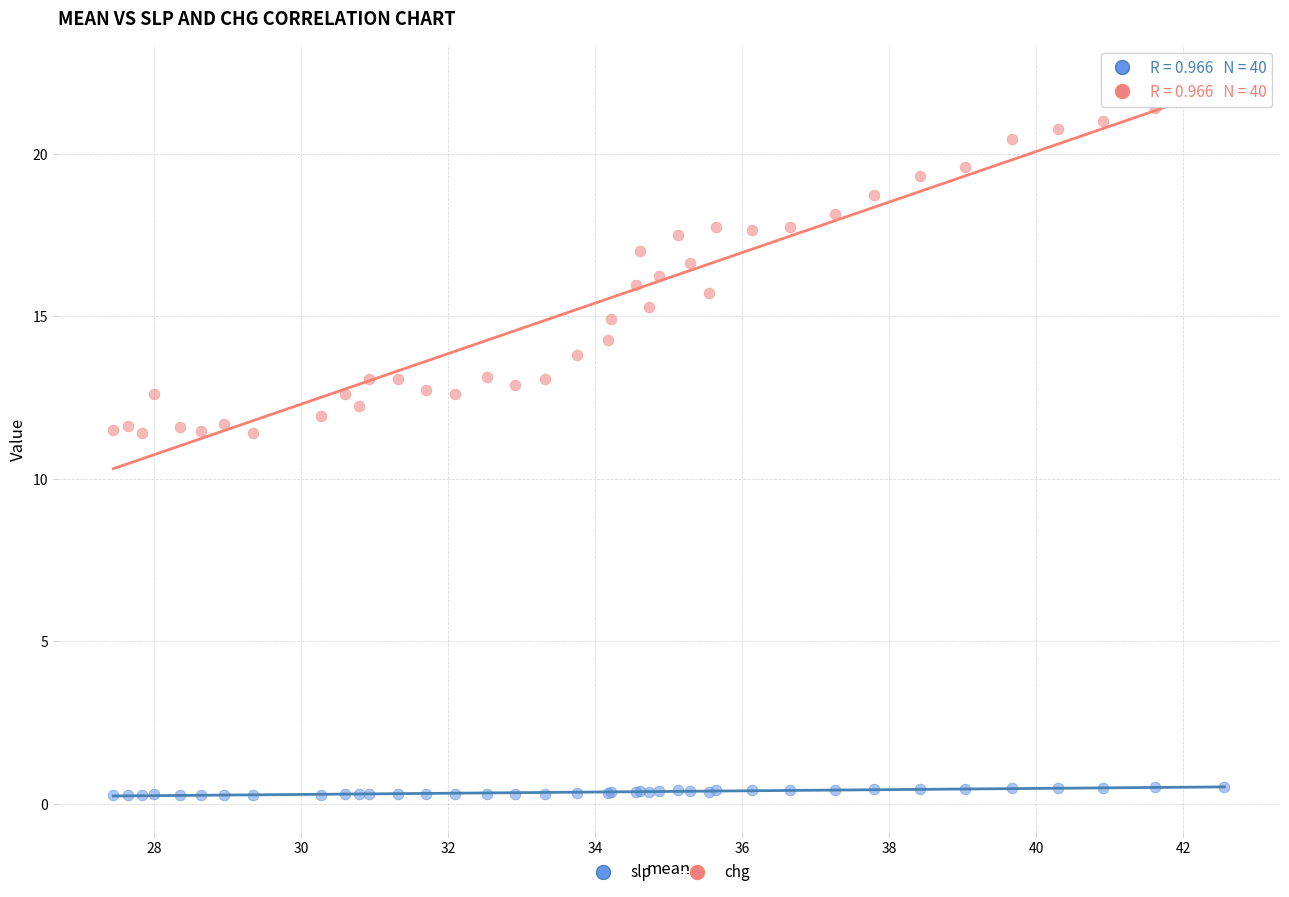

Which series has the widest spread of Y values?

chg